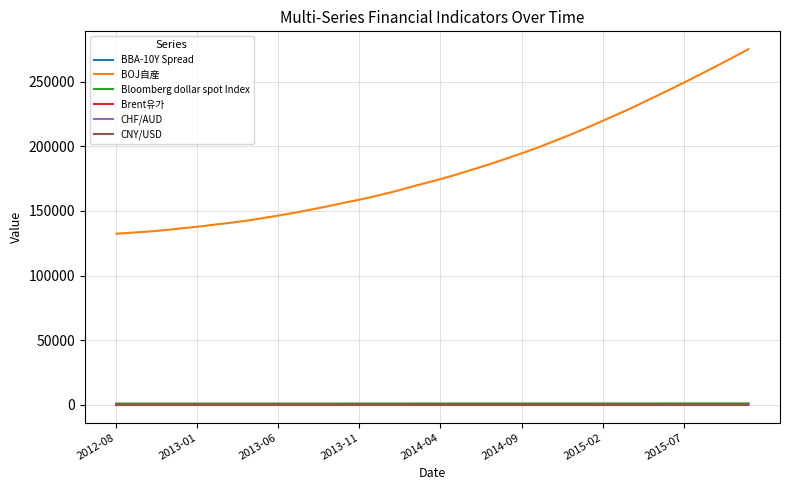

Which series has the largest total across all categories?

BOJ自産